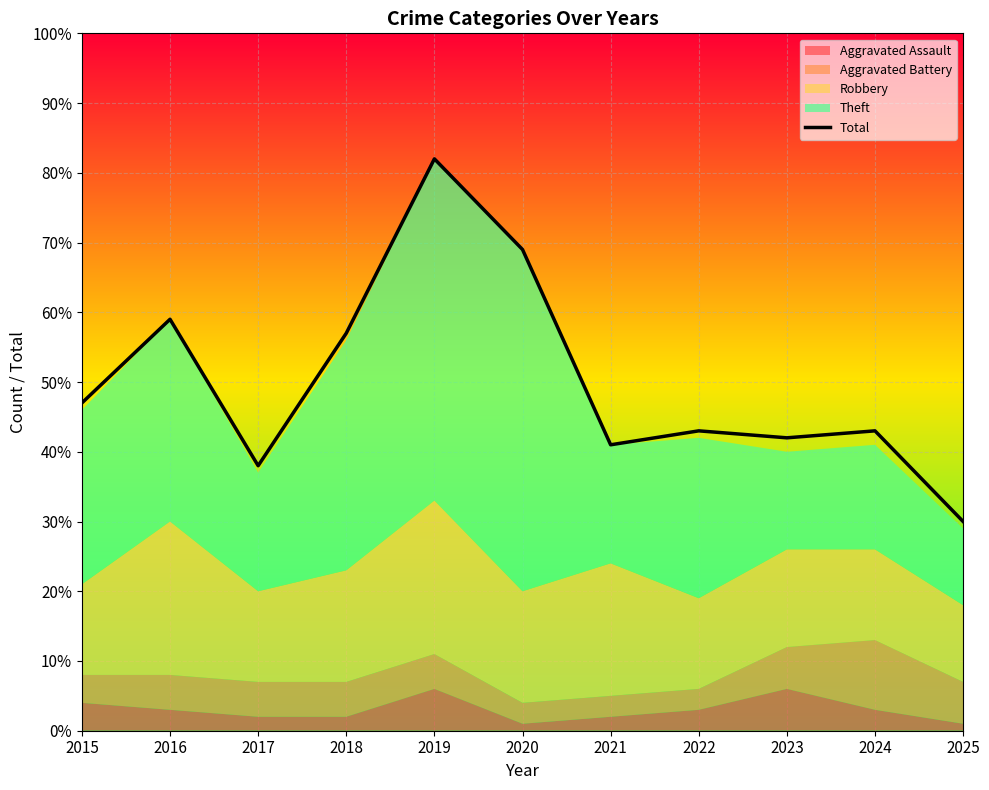

At which category does the data reach its first local valley?

2017